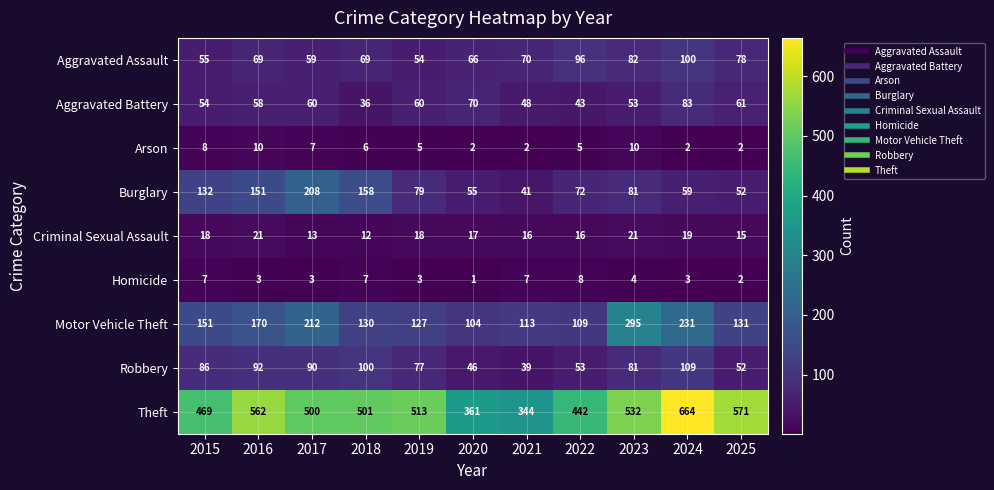

Between 2015 and 2024, which series saw the biggest shift?

Theft